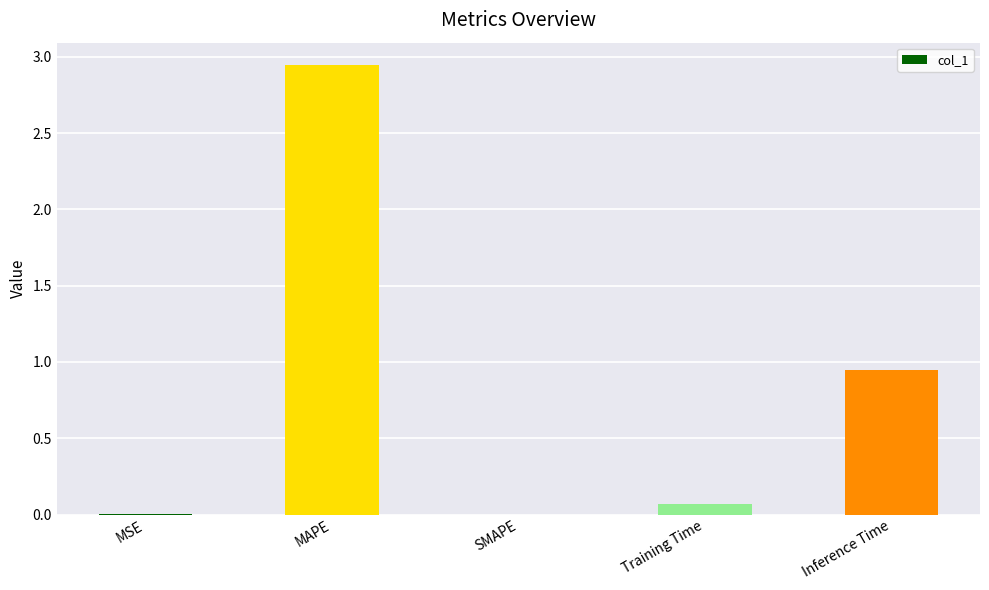

The chart shows a value of 0.0 at SMAPE. True or false?

True